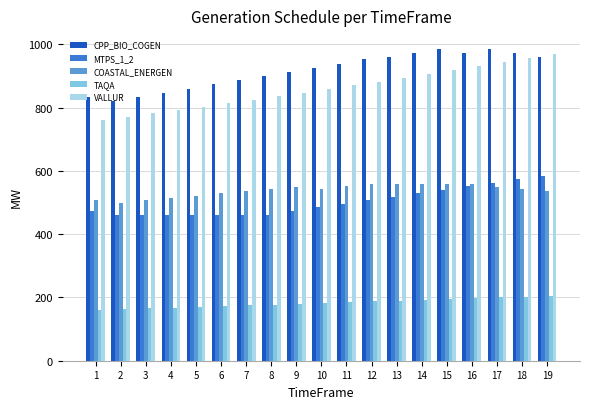

How many categories are shown in the chart?

19